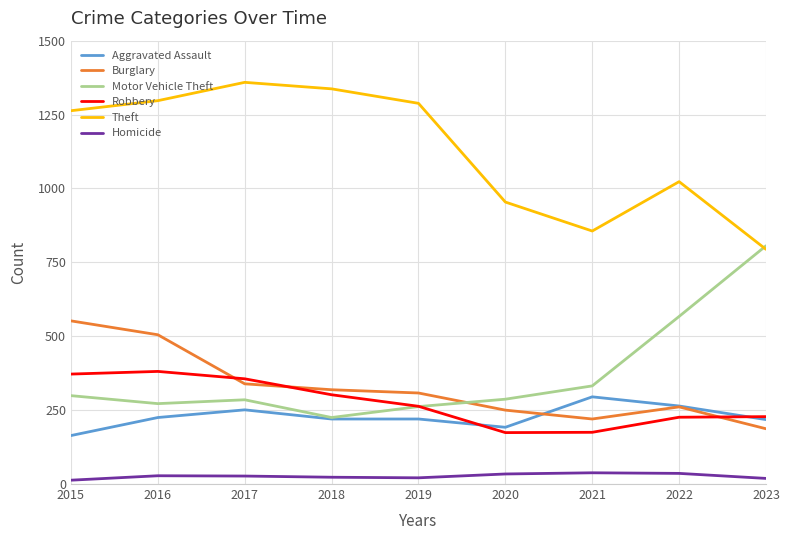

True or false: Aggravated Assault and Homicide cross at least once.

False